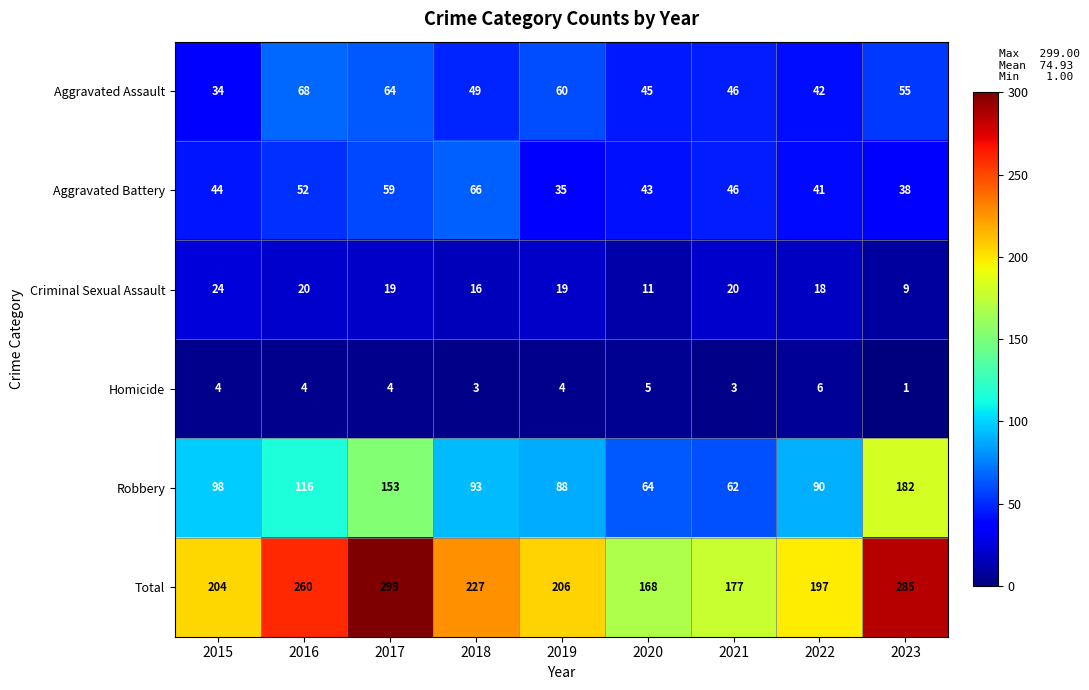

True or false: Homicide has a value of 3 at 2016.

False